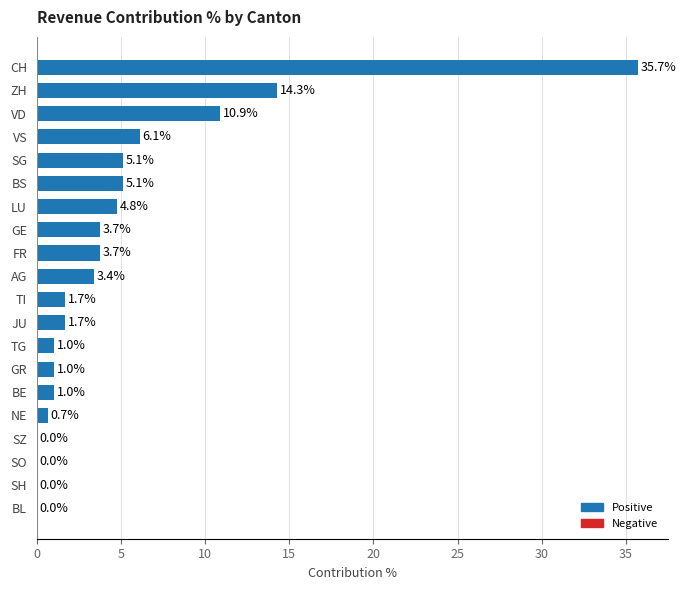

The chart shows a value of 4.8 at LU. True or false?

True